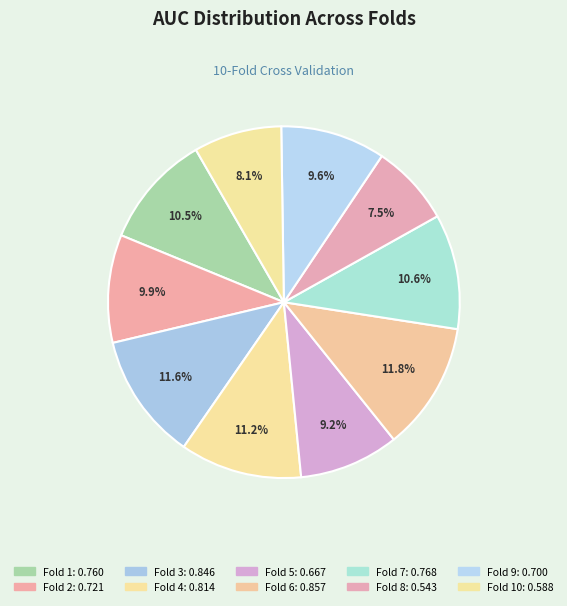

Rank the categories by value from highest to lowest.

Fold 6, Fold 3, Fold 4, Fold 7, Fold 1, Fold 2, Fold 9, Fold 5, Fold 10, Fold 8